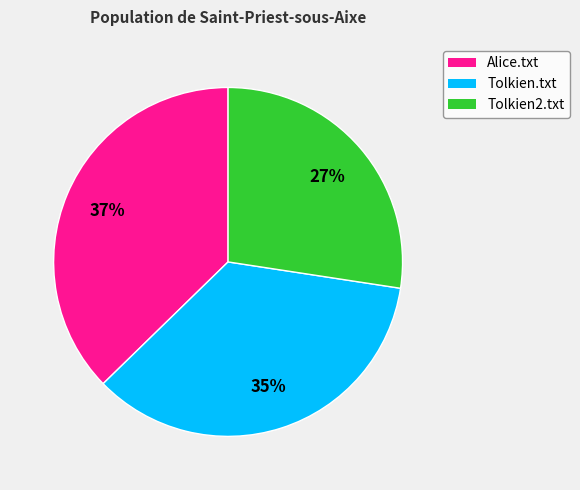

Is Alice.txt the majority of the pie?

No